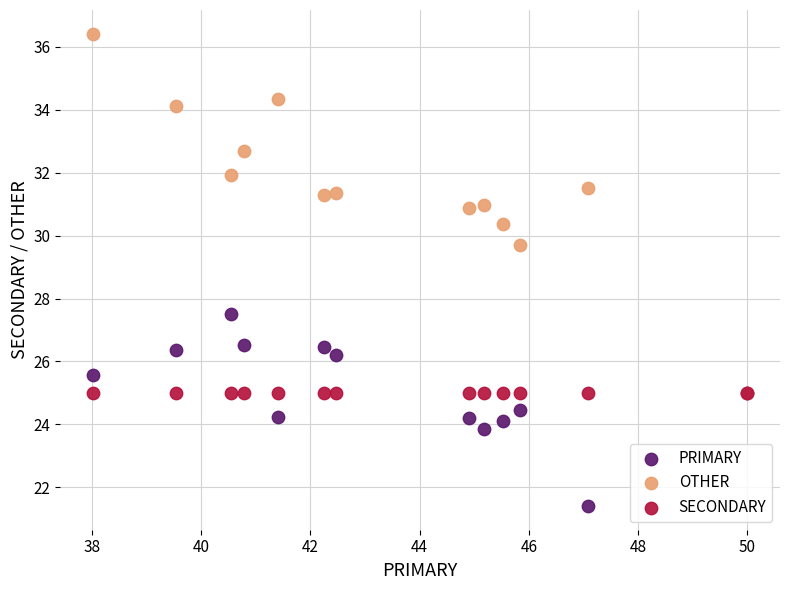

What are all the series names shown in the legend?

PRIMARY, OTHER, SECONDARY